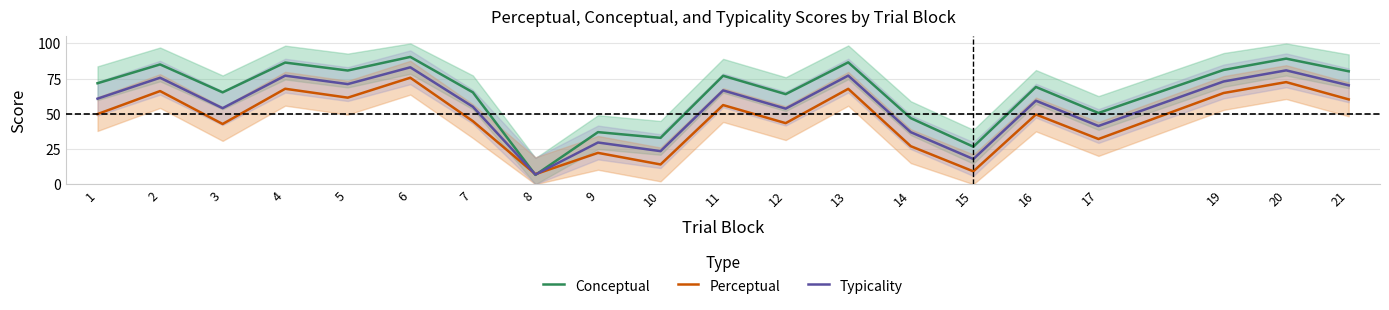

What is the difference between the Conceptual values at 7 and 4?

21.2